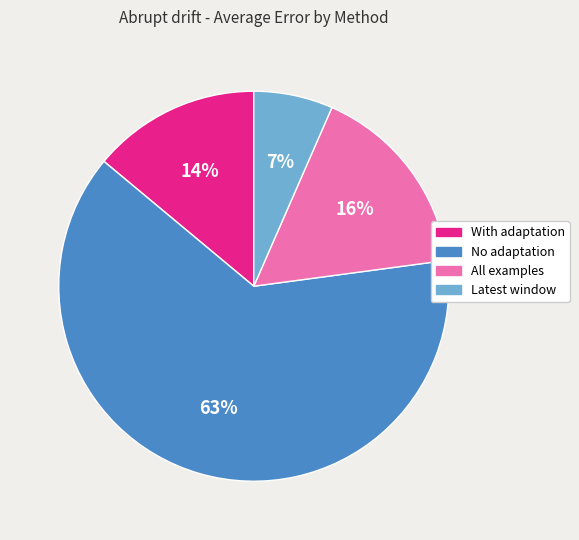

Is No adaptation the majority of the pie?

Yes